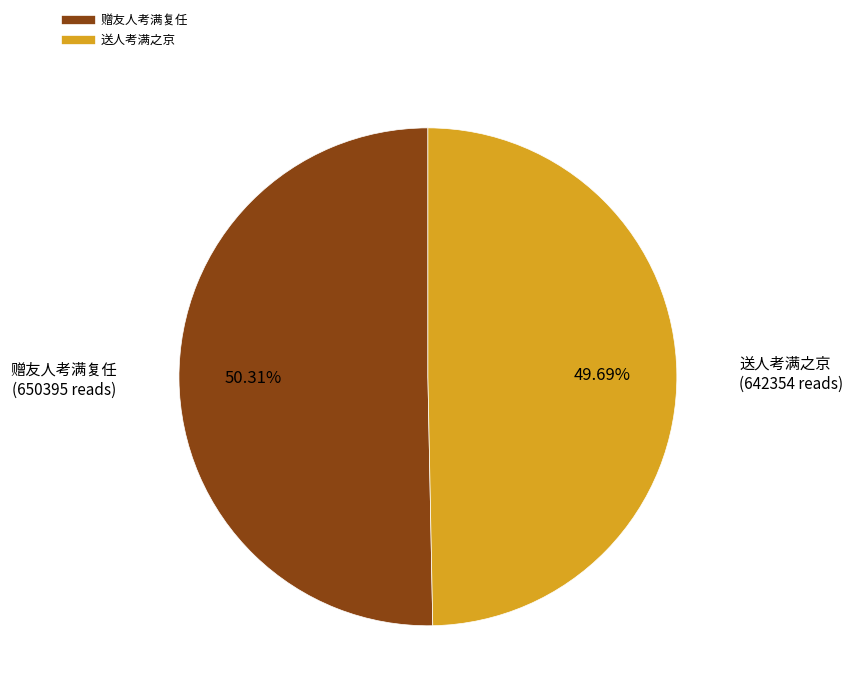

How many slices are in this pie chart?

2